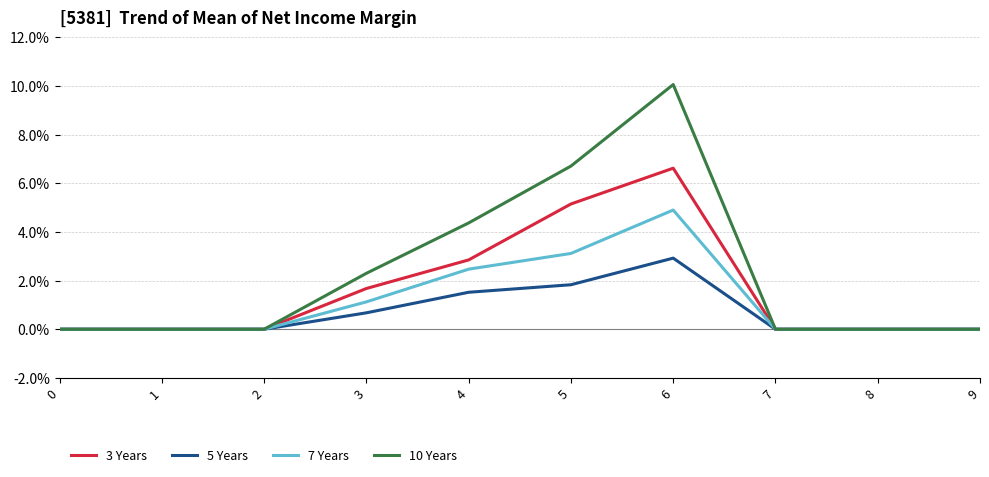

Is it true that 5 Years equals 0.0 at 8?

True